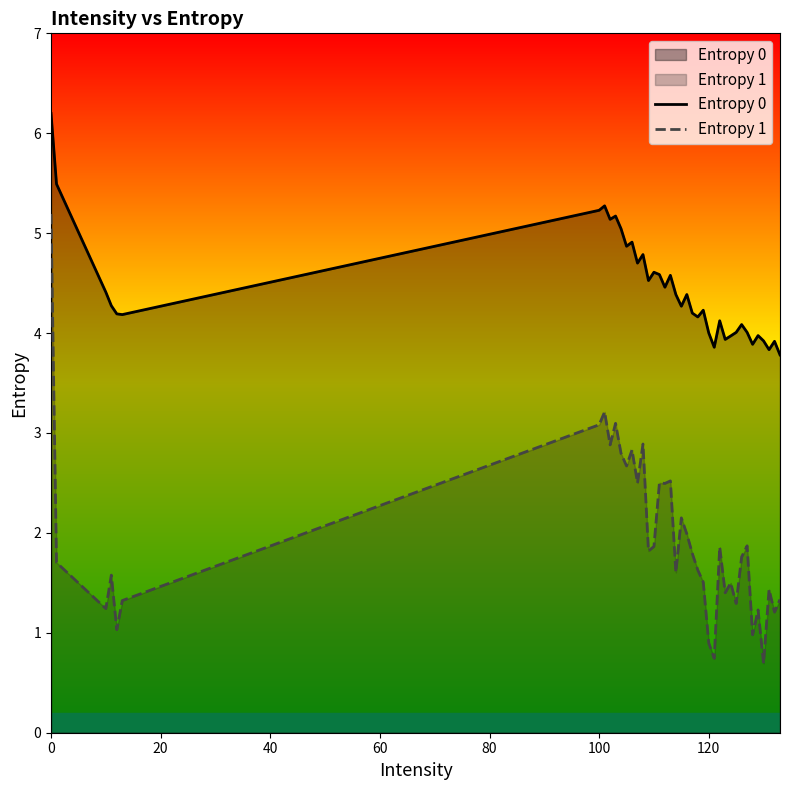

The value of Entropy 0 at 100 is 2.4. True or false?

False